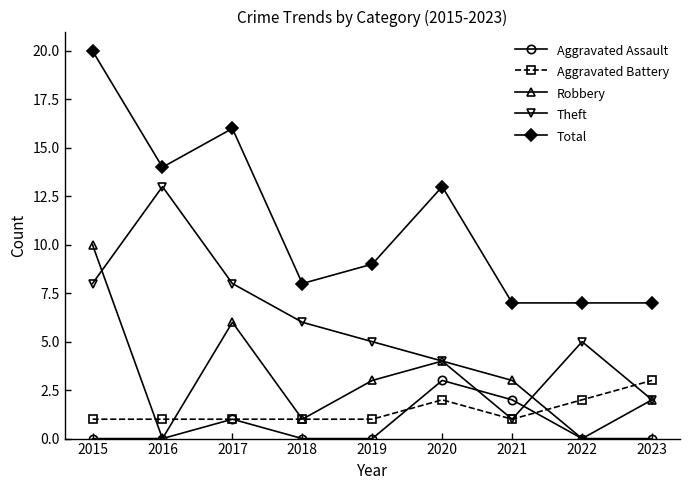

True or false: Aggravated Battery and Aggravated Assault intersect in this chart.

True